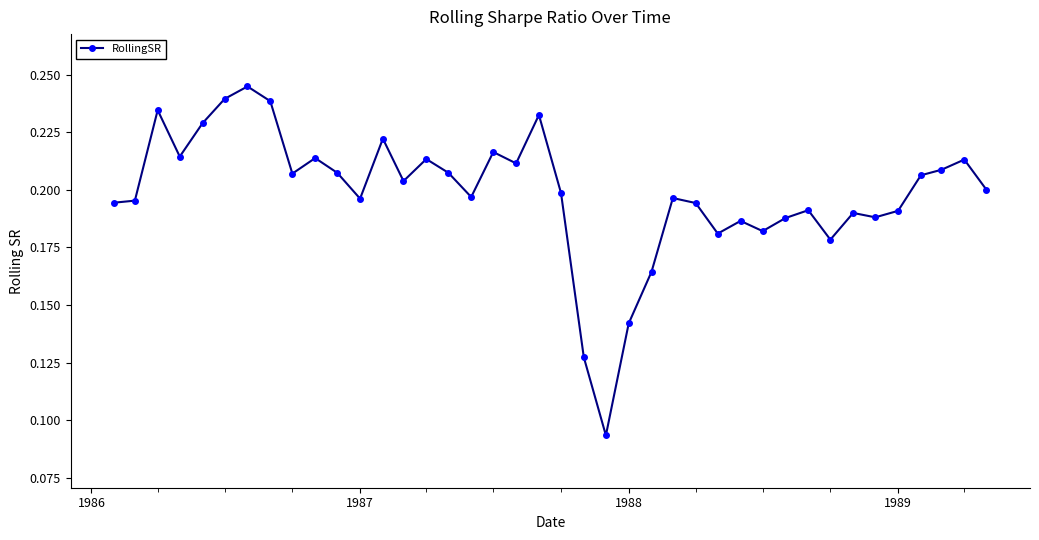

What is the sum of all values?

7.9